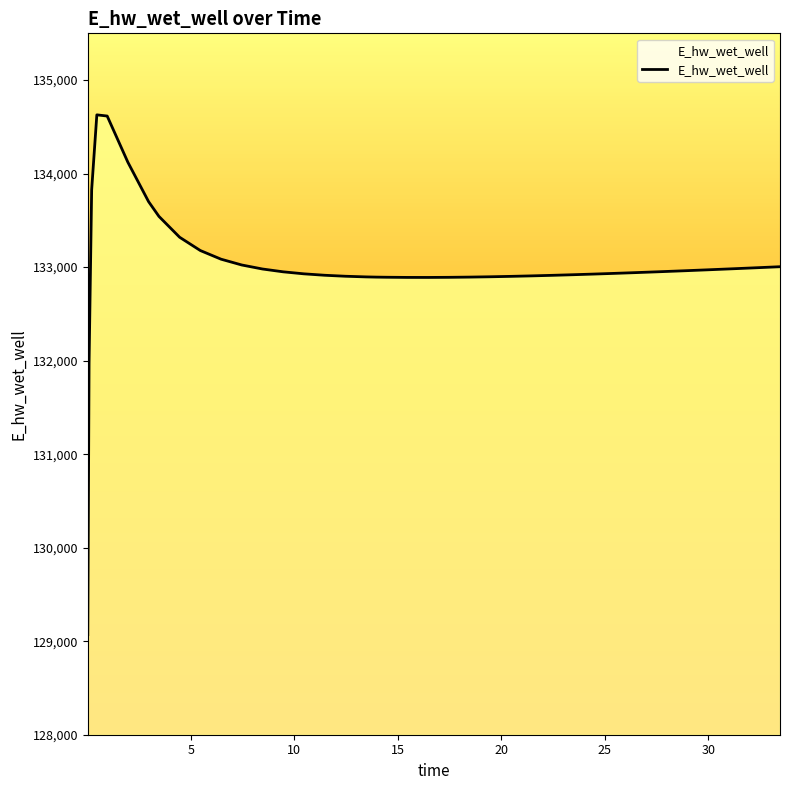

What is the smallest value displayed?

129070.4